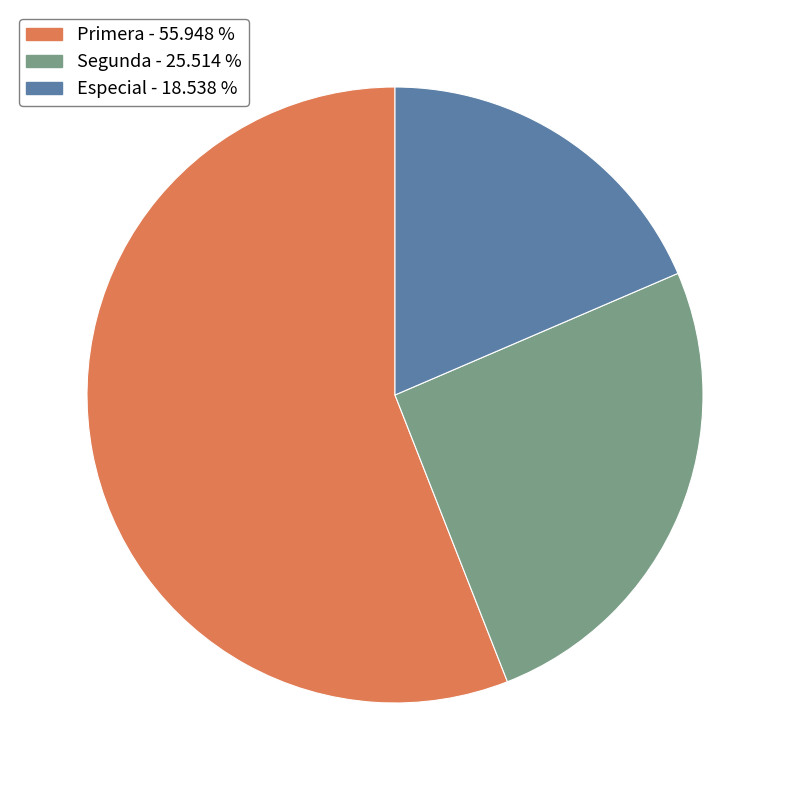

Does Especial - 18.538 % account for over 50% of the chart?

No